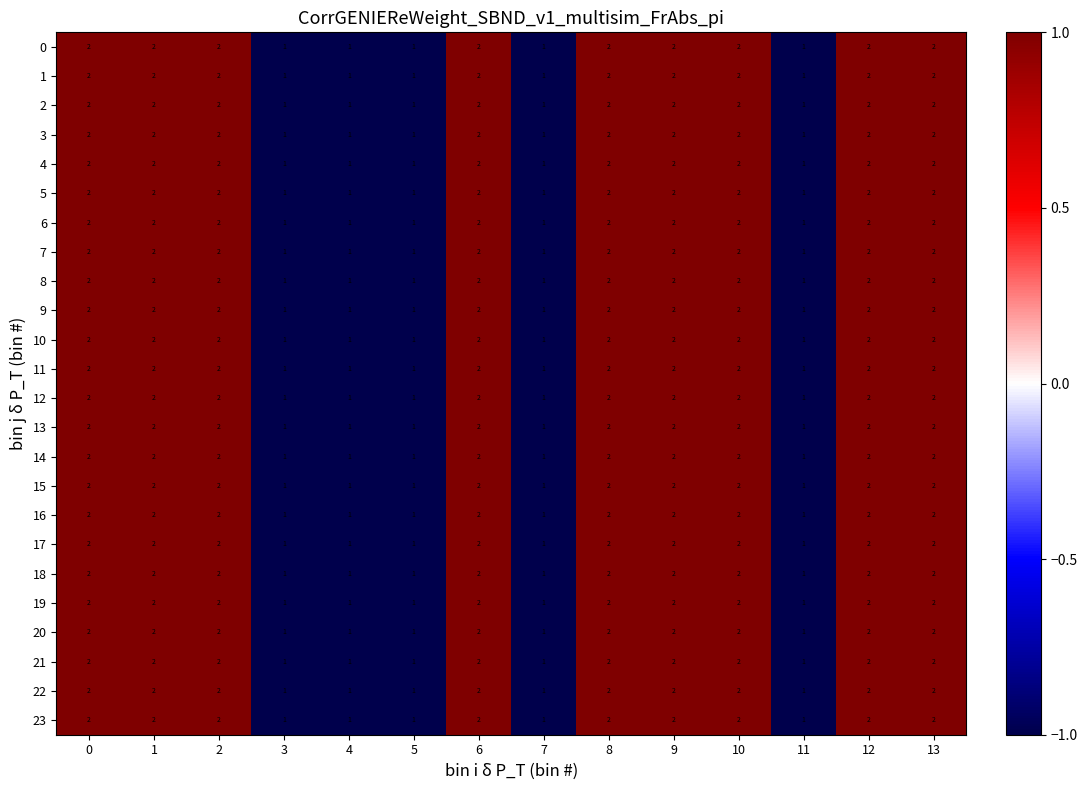

True or false: 15 has a value of 2 at 8.

True